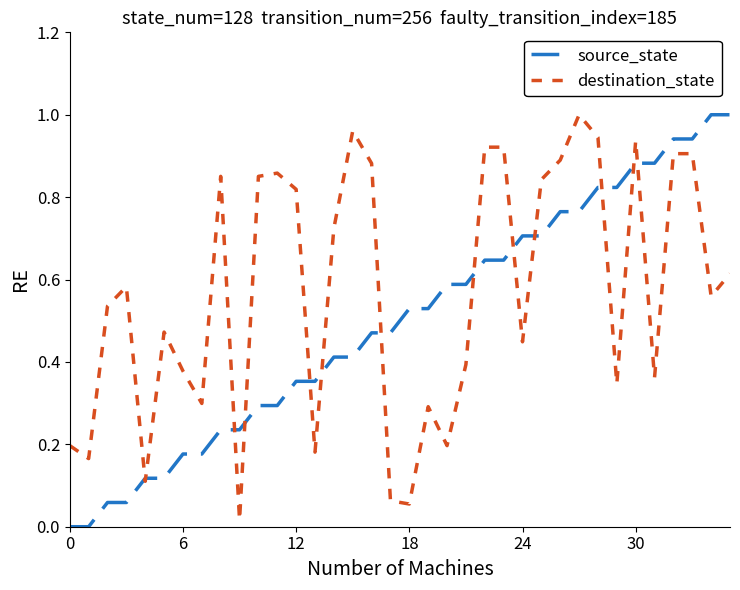

Which series has the largest total across all categories?

destination_state